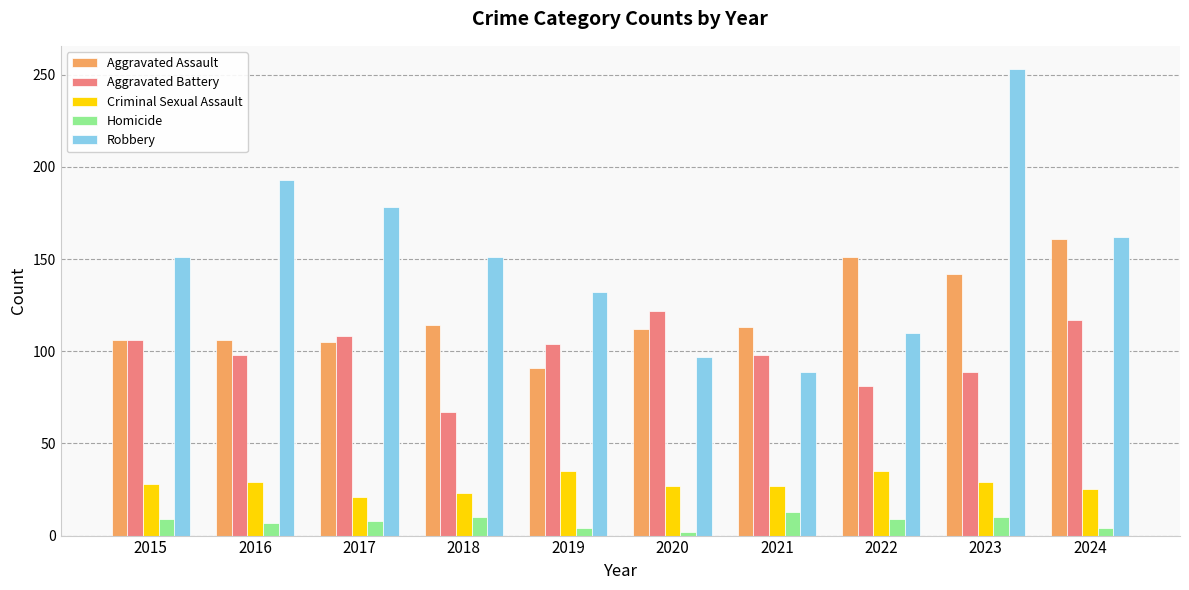

What is the average value of the Criminal Sexual Assault series?

28